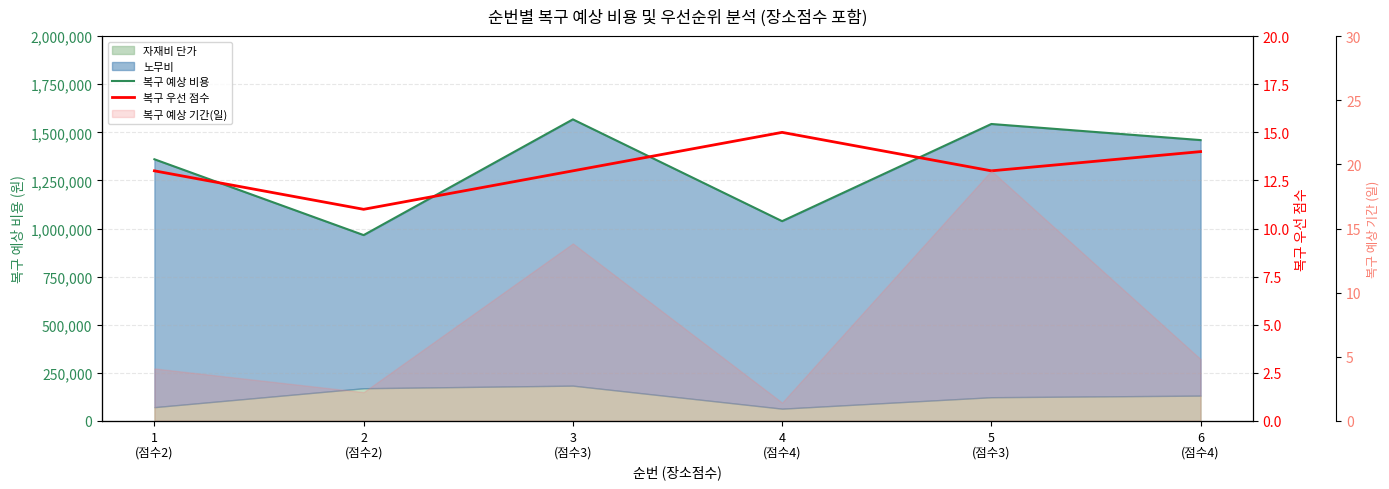

What is the sum of the 복구 예상 비용 values at 5
(점수3) and 6
(점수4)?

3003400